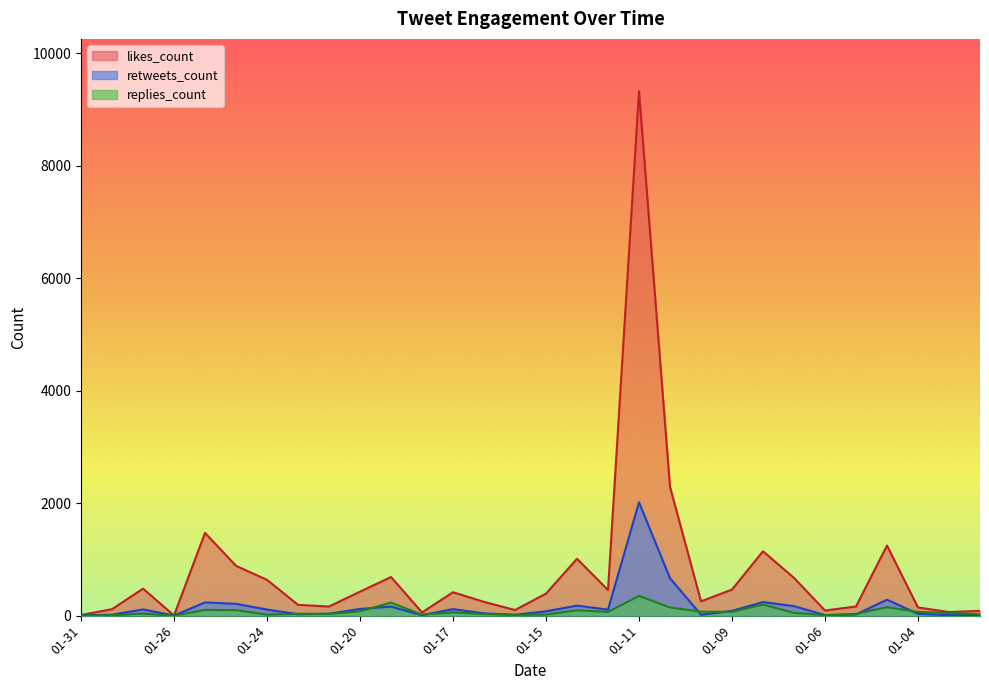

How many lines are shown in the chart?

3